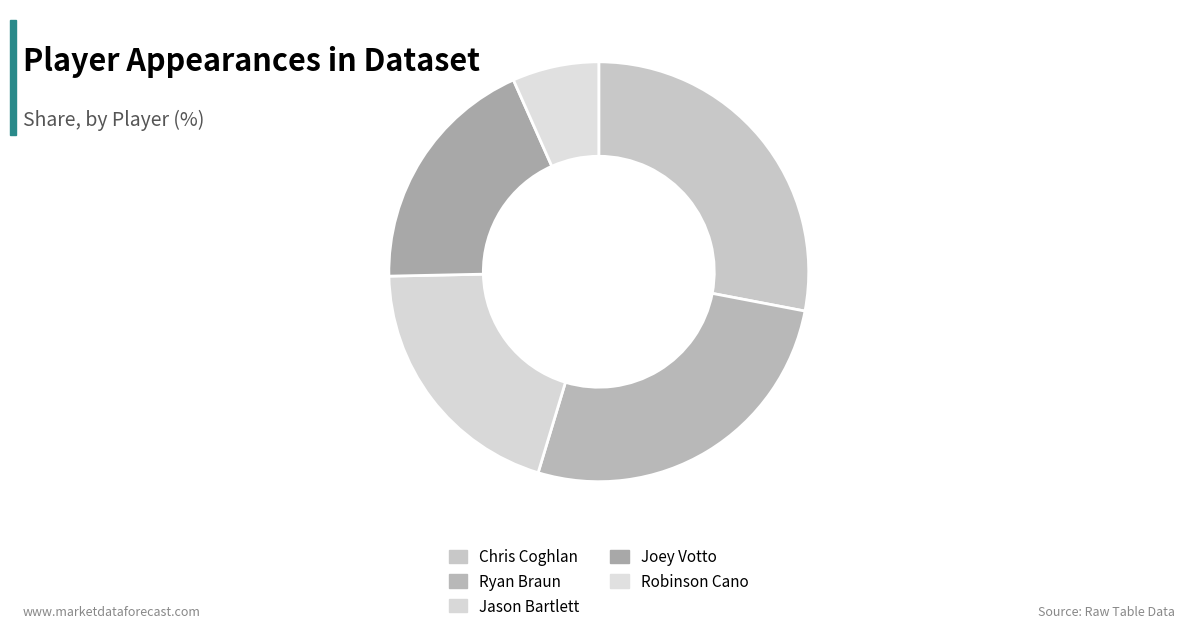

Is Robinson Cano the majority of the pie?

No